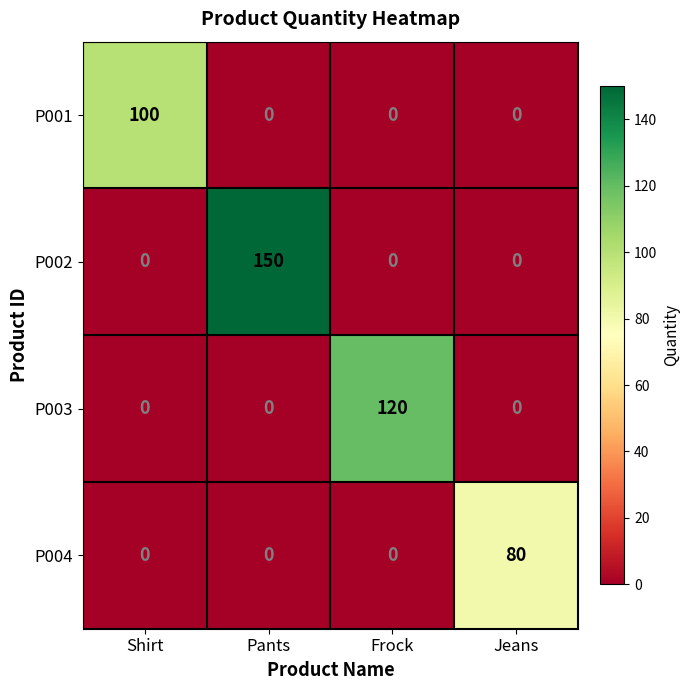

The P003 series shows 0 at Jeans. True or false?

True